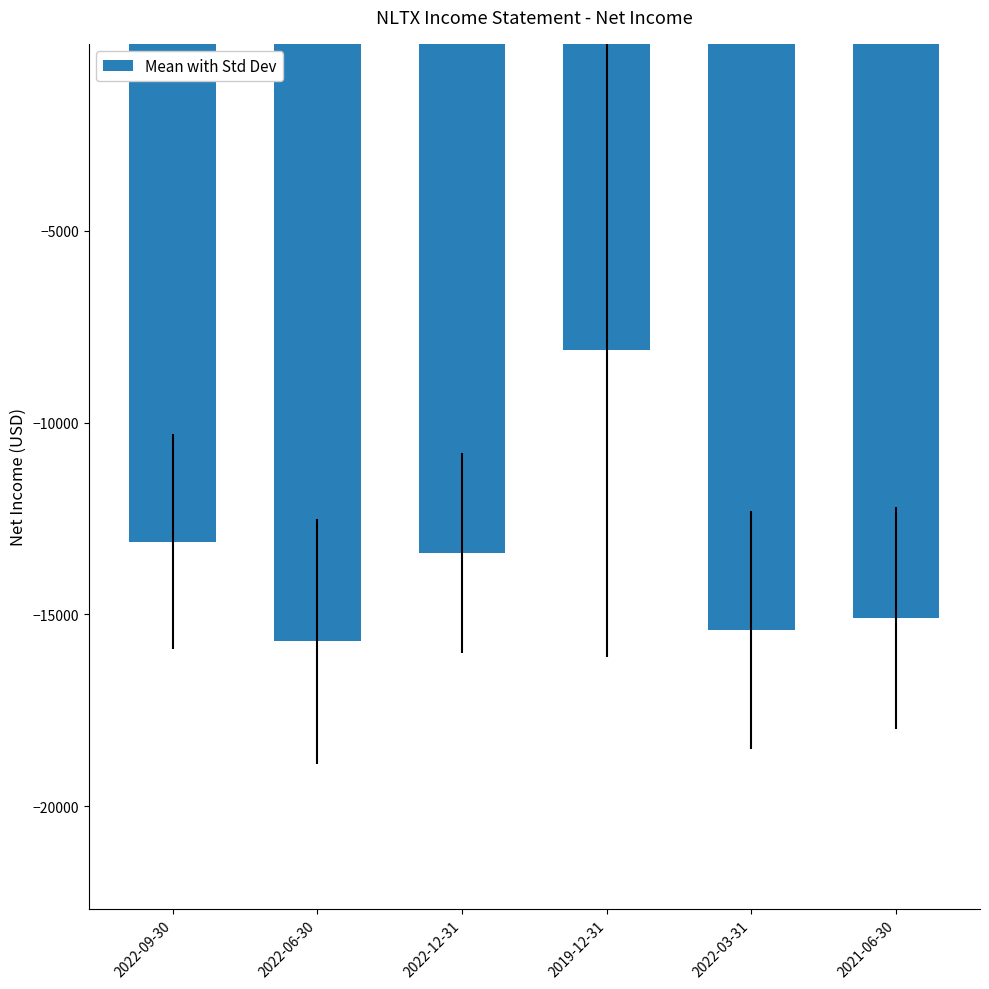

Is it true that the value at 2022-12-31 is -17754?

False